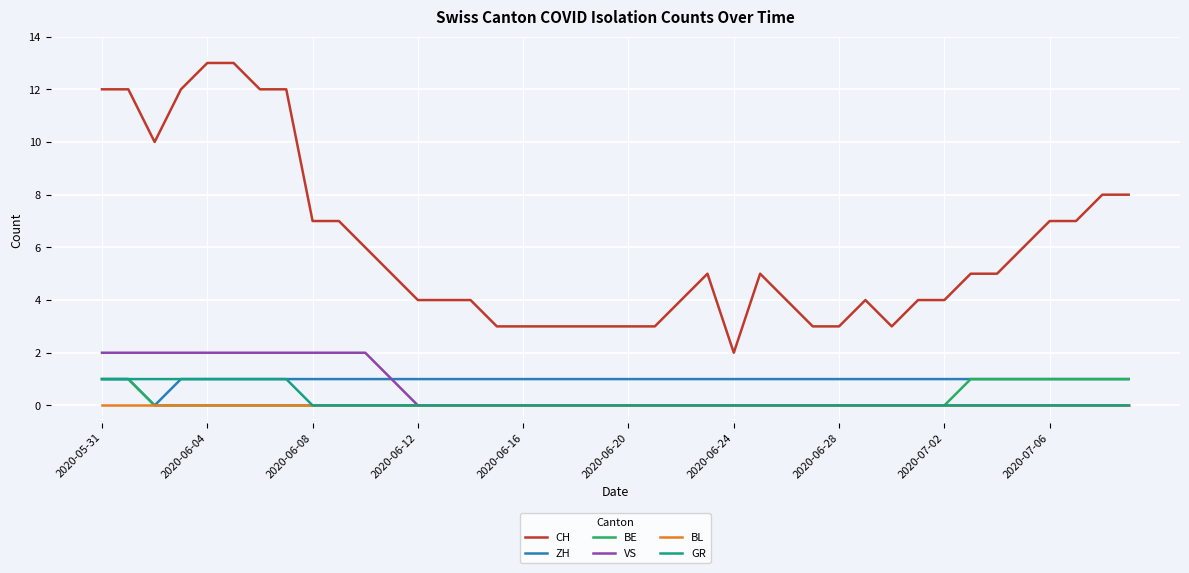

Which series has the largest total across all categories?

CH